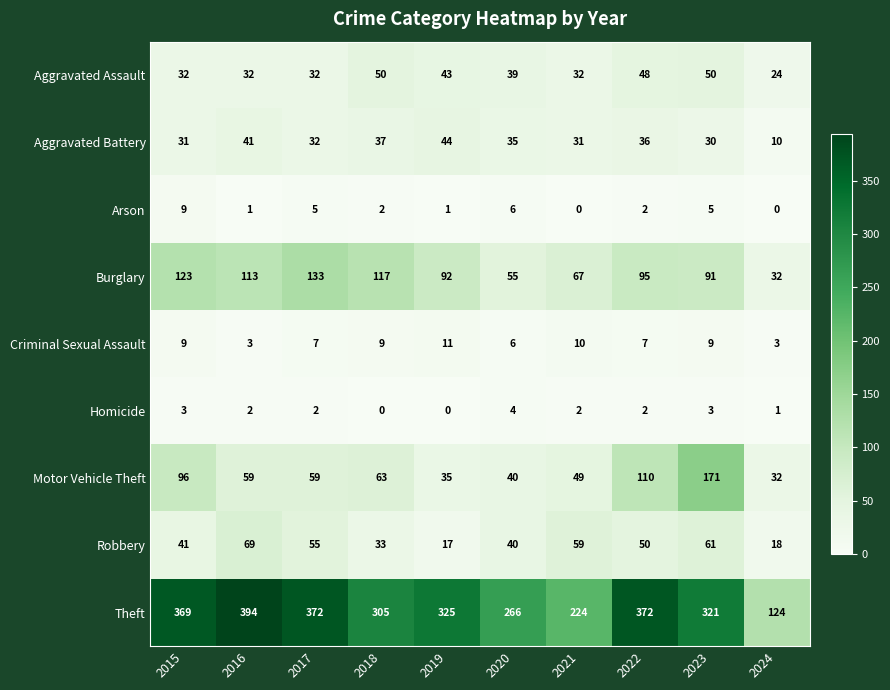

Which series has the largest range (max minus min)?

Theft